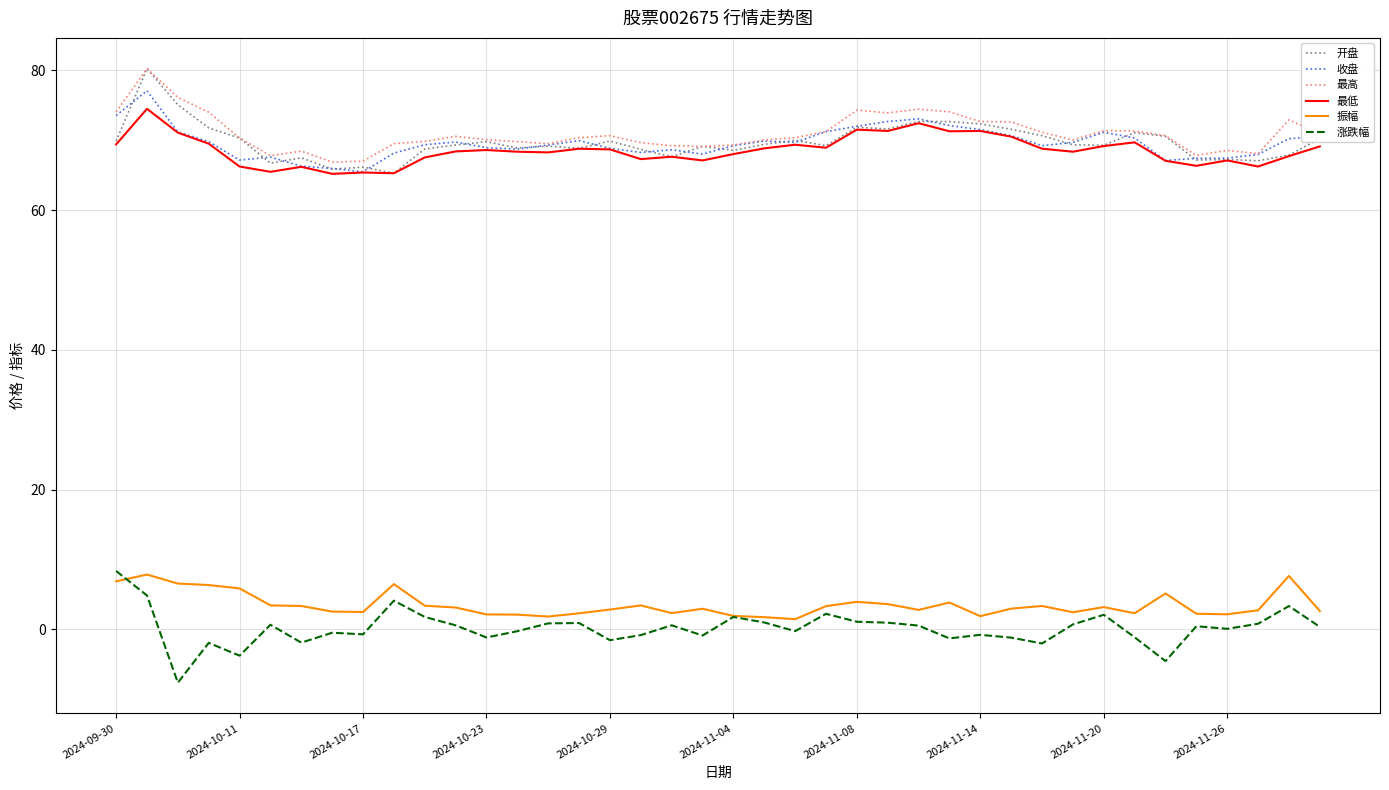

True or false: 涨跌幅 and 开盘 intersect in this chart.

False